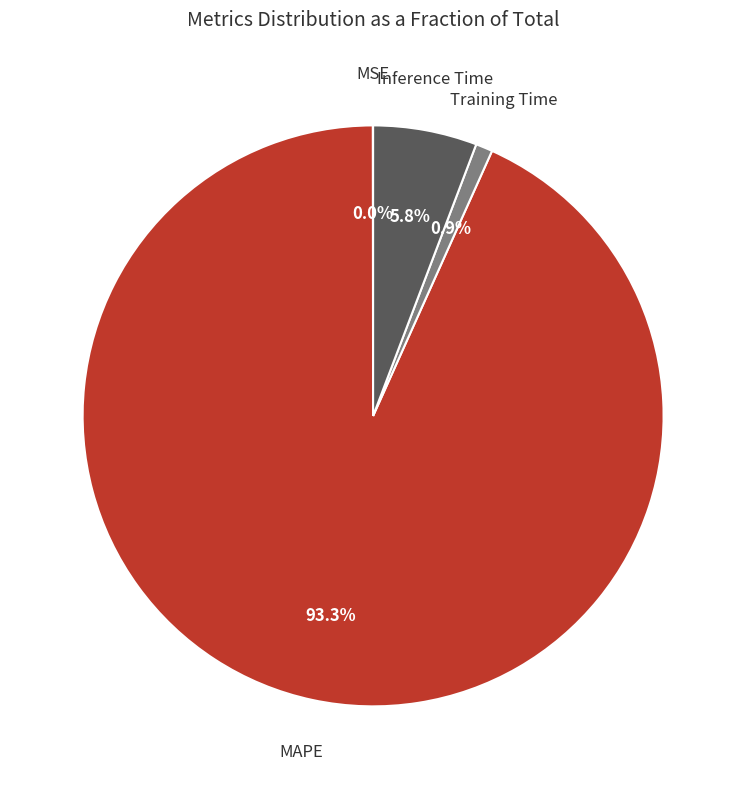

Does any single category account for the majority?

Yes